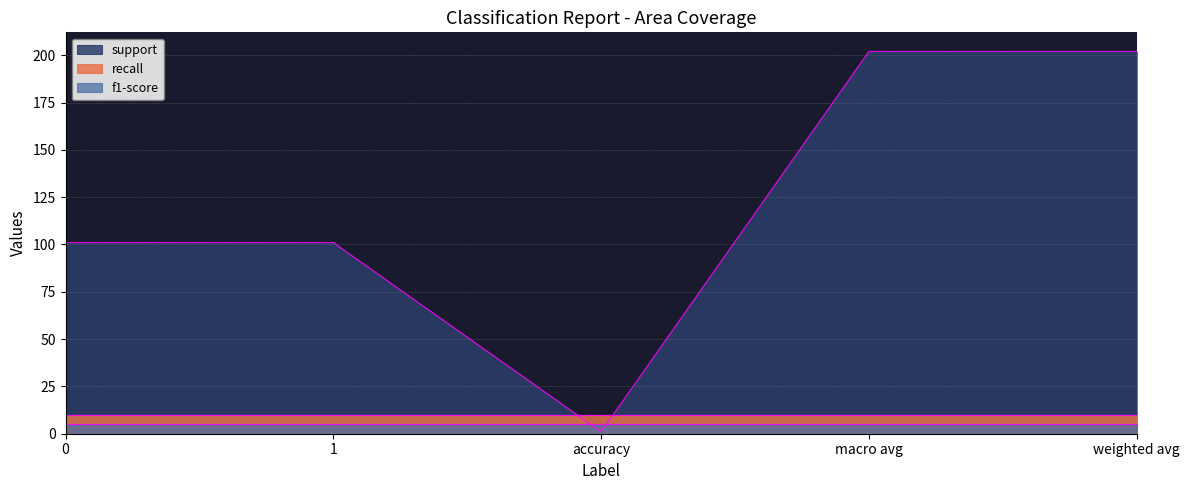

What is the maximum value shown in the chart?

202